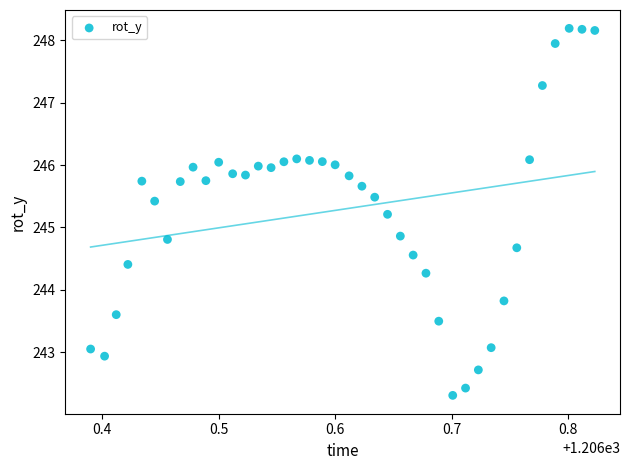

What is the range of Y values (max minus min)?

5.9